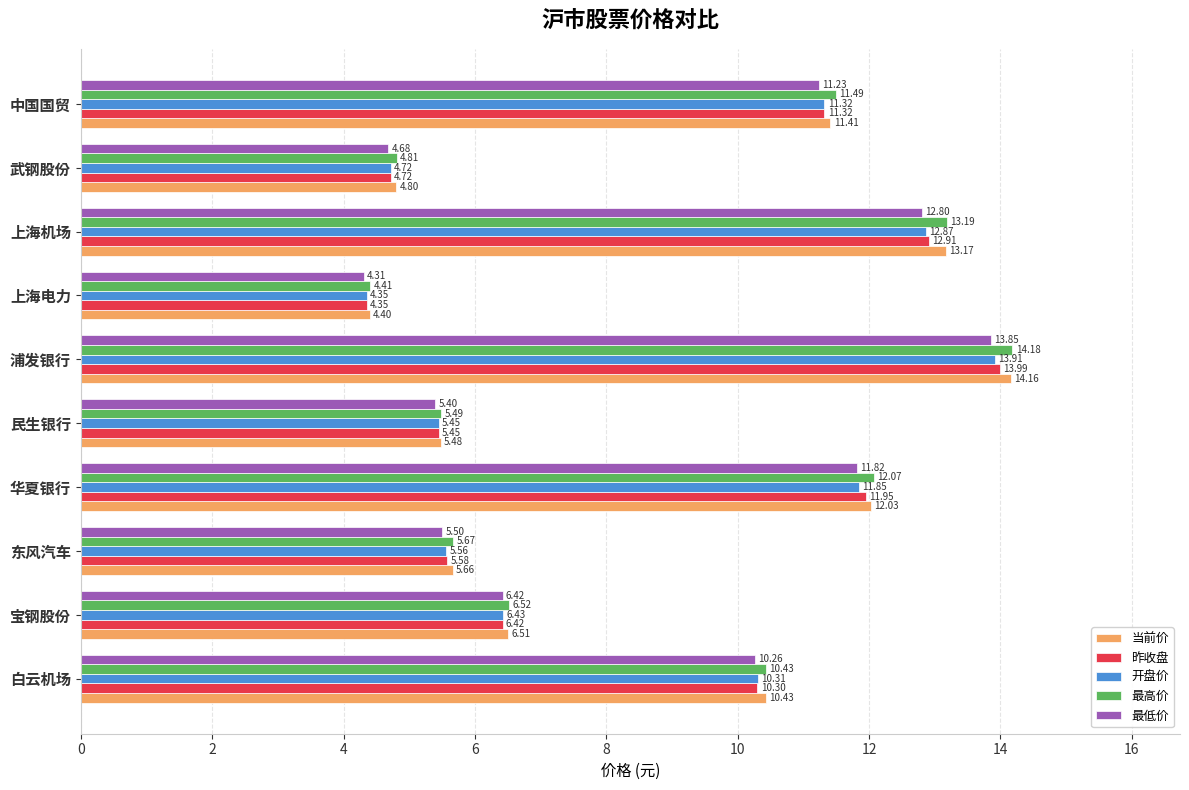

At which label does 当前价 reach its minimum?

上海电力